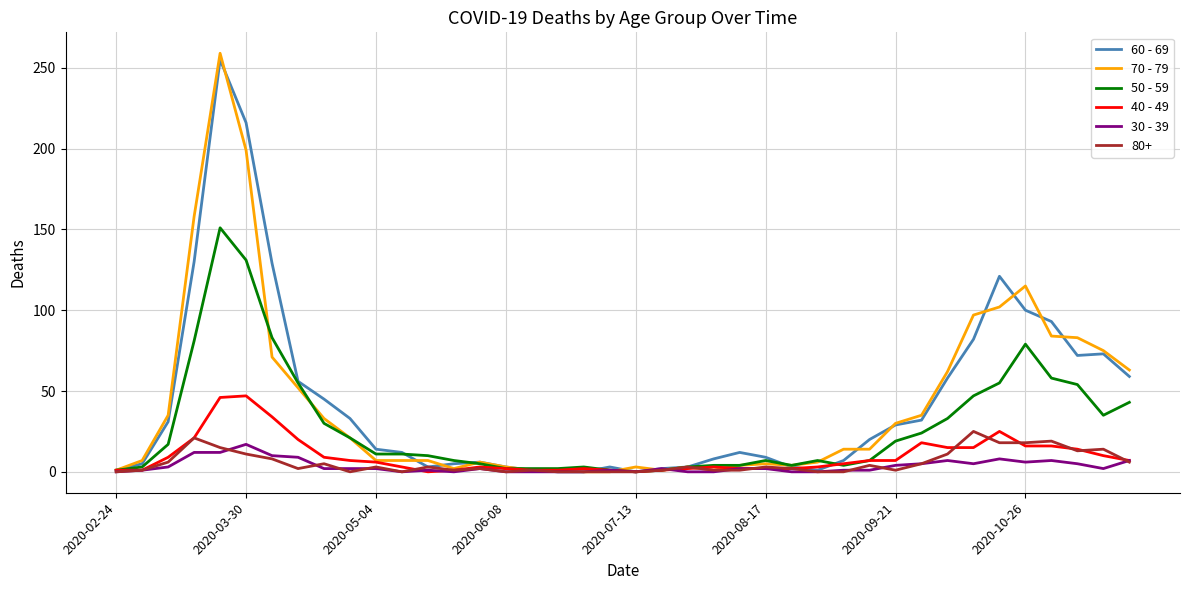

How many values in the 40 - 49 series are below 6?

20